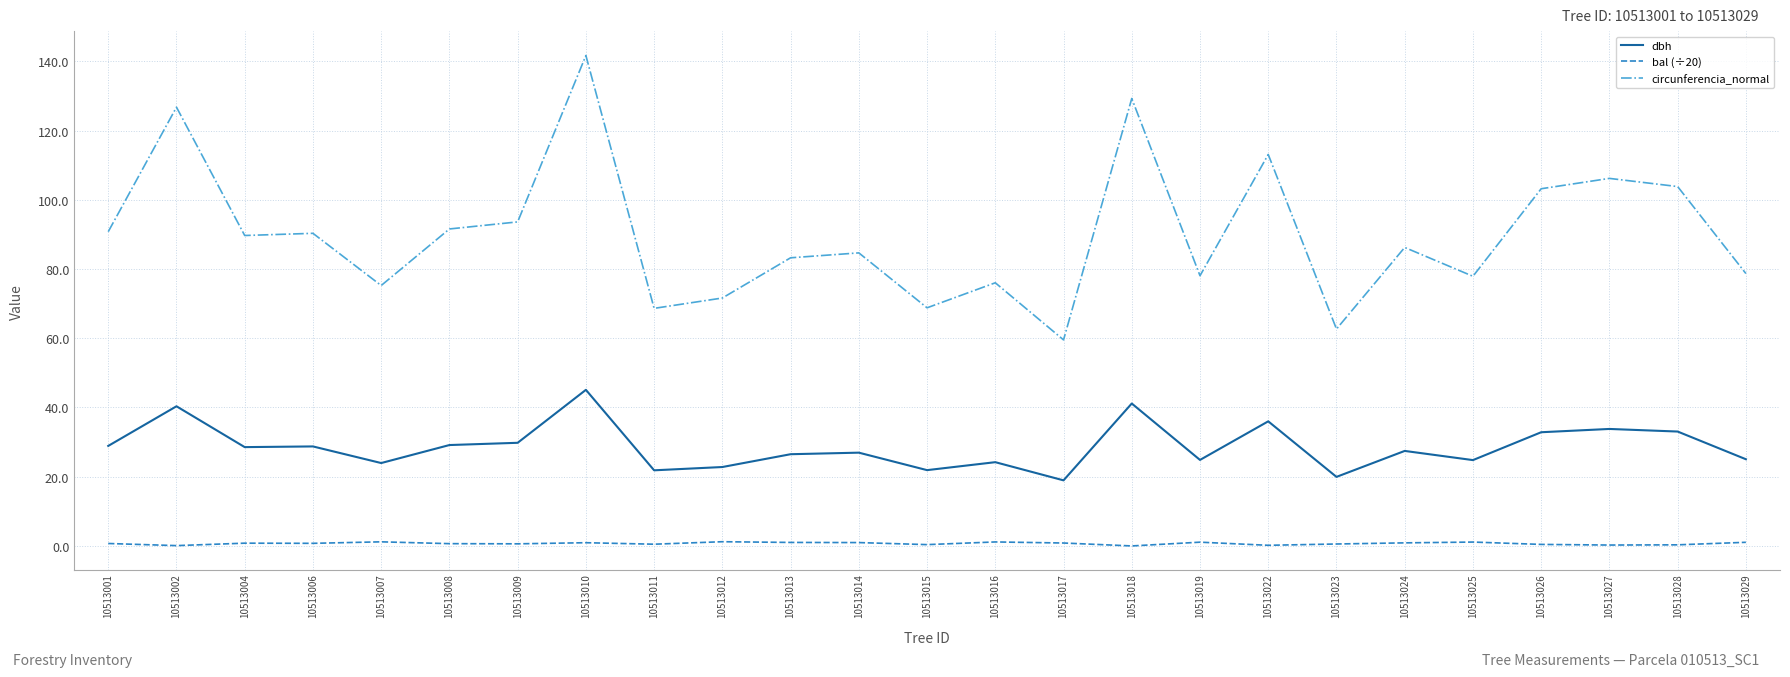

Which series has the largest total across all categories?

circunferencia_normal